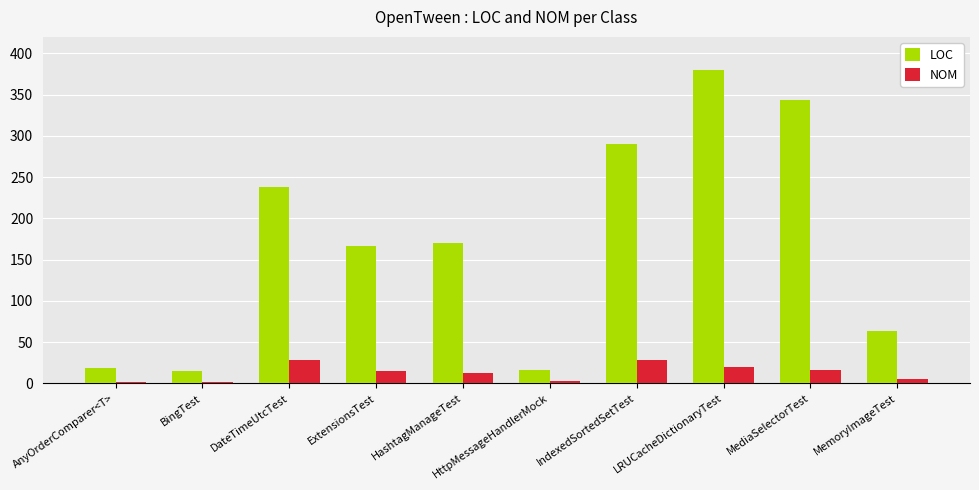

Rank the series by their average value, from highest to lowest.

LOC, NOM